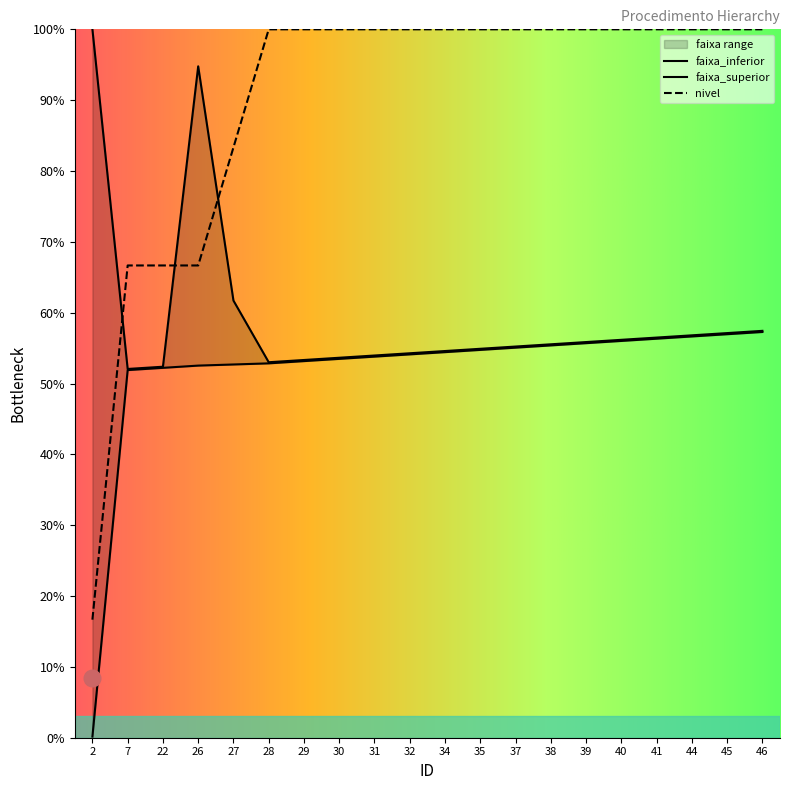

List the series in order of their overall mean, highest first.

nivel, faixa_superior, faixa_inferior